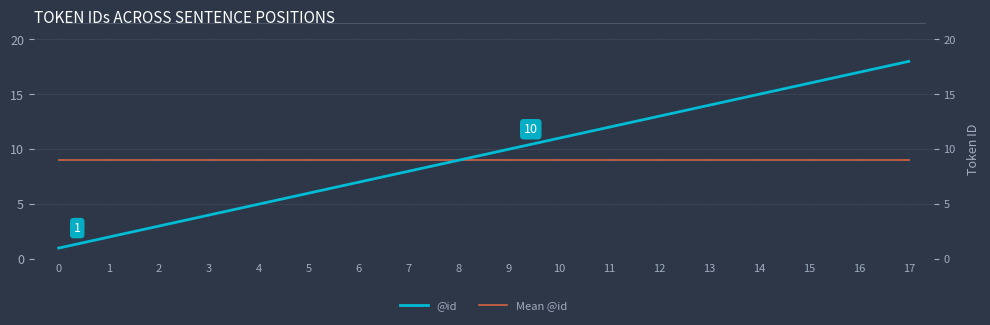

True or false: @id has more than 1 points higher than both neighbors.

False